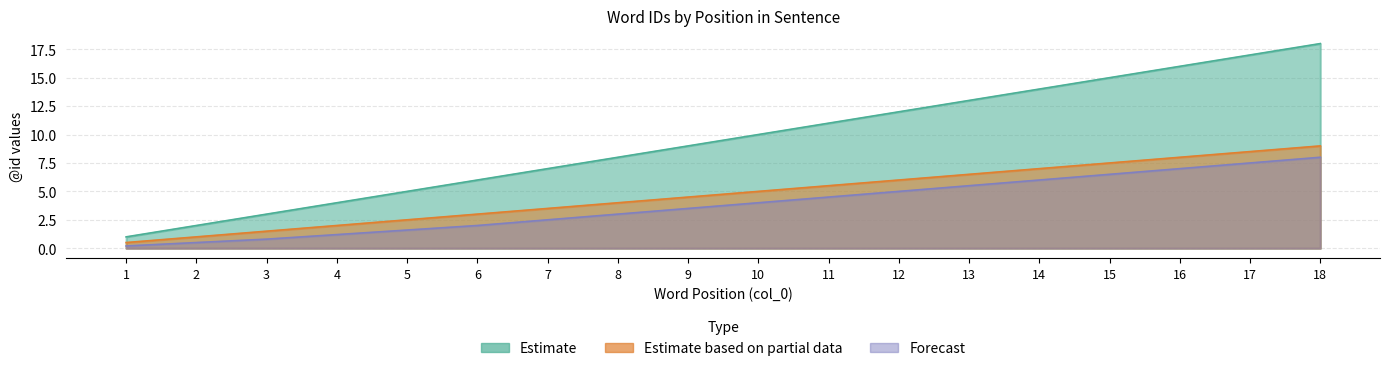

How many lines are shown in the chart?

3